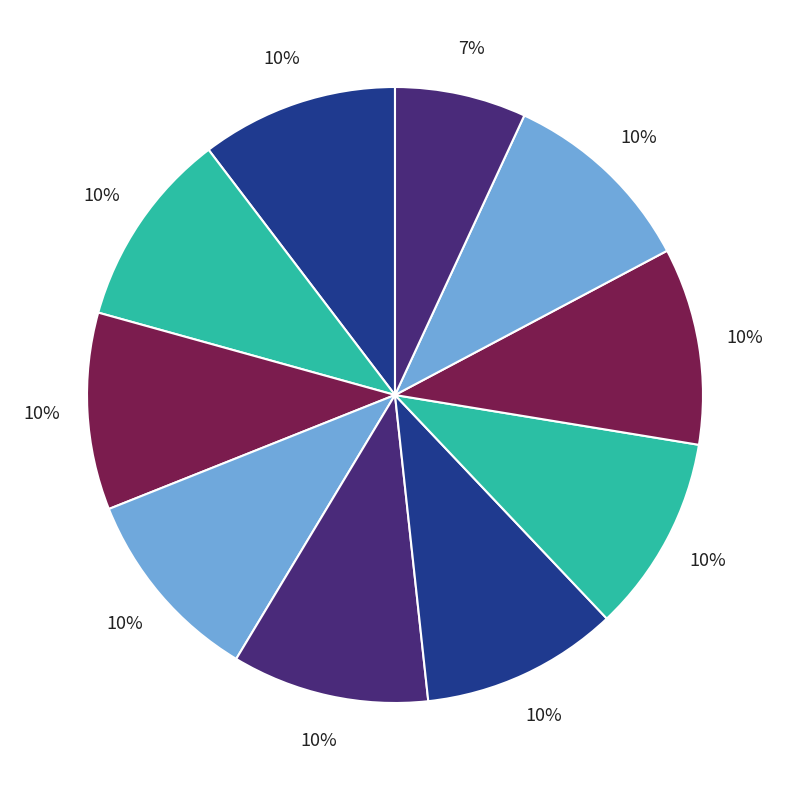

How many slices are in this pie chart?

10